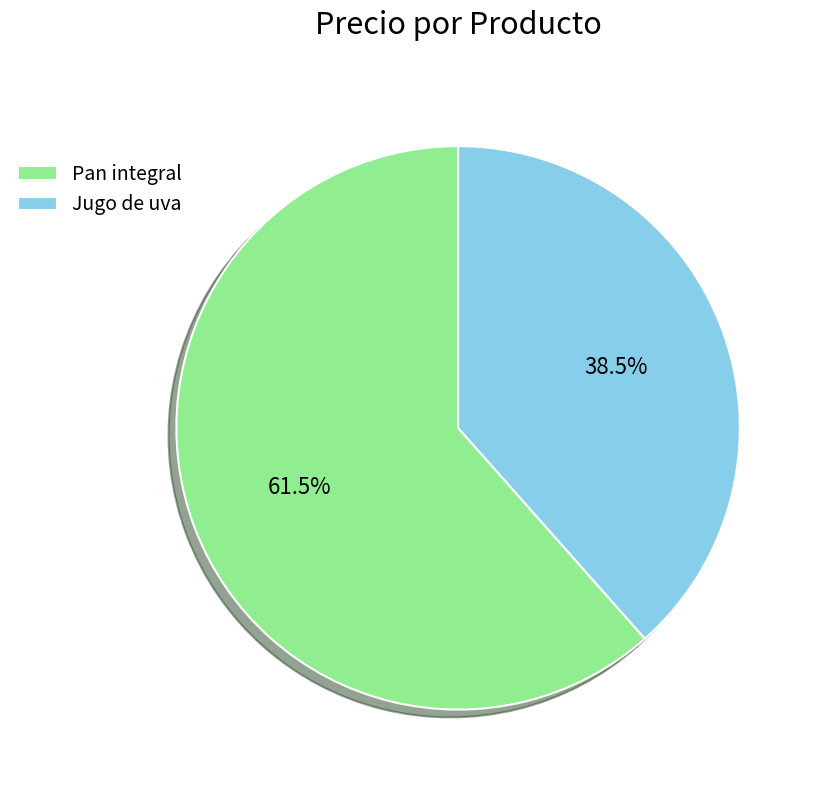

Which slice represents more than half of the pie?

Pan integral